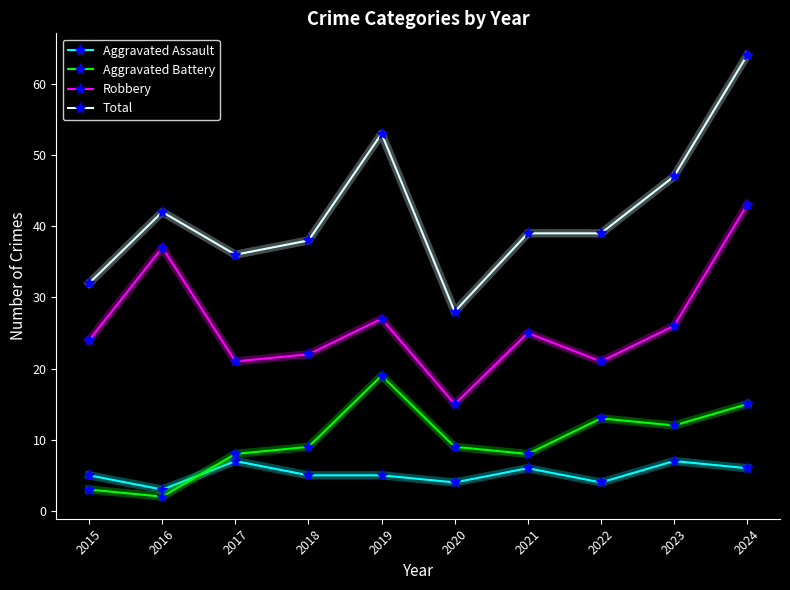

Count the Aggravated Assault values in the range 4 to 6.

7